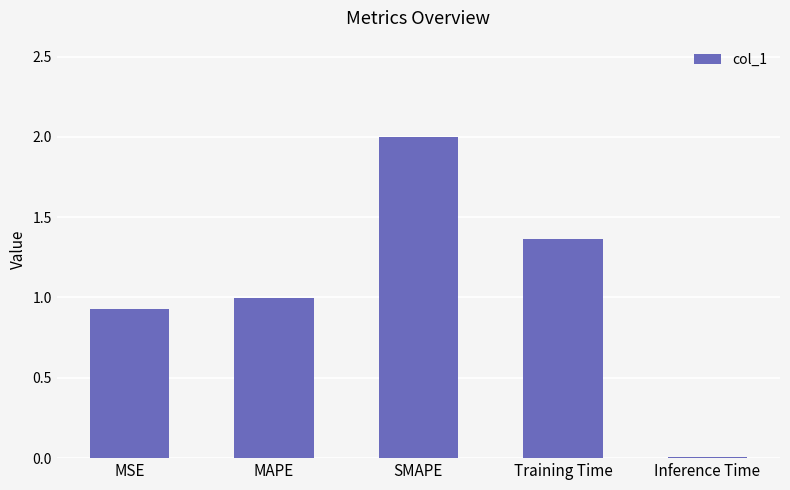

The value at SMAPE is 2.0. True or false?

True